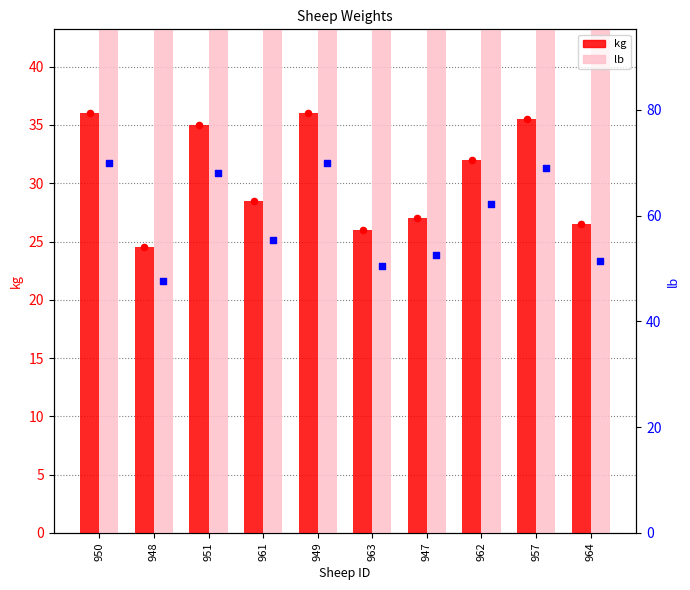

Which series contains the highest Y value?

lb